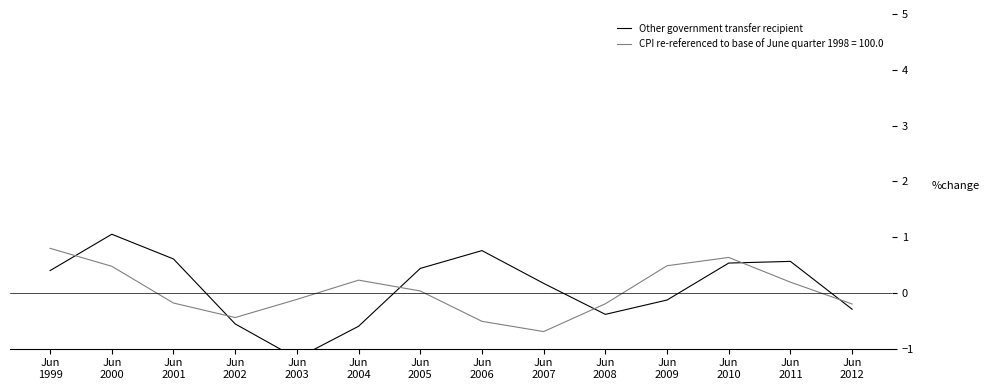

What is the value of the 7th point from the left?

0.4